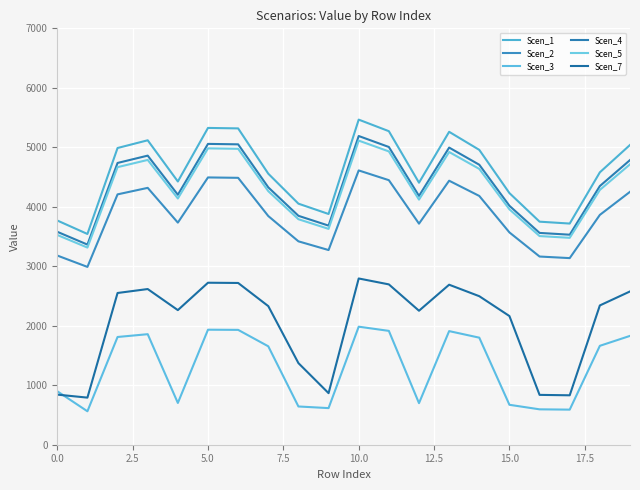

What is the minimum value for Scen_2?

2989.4